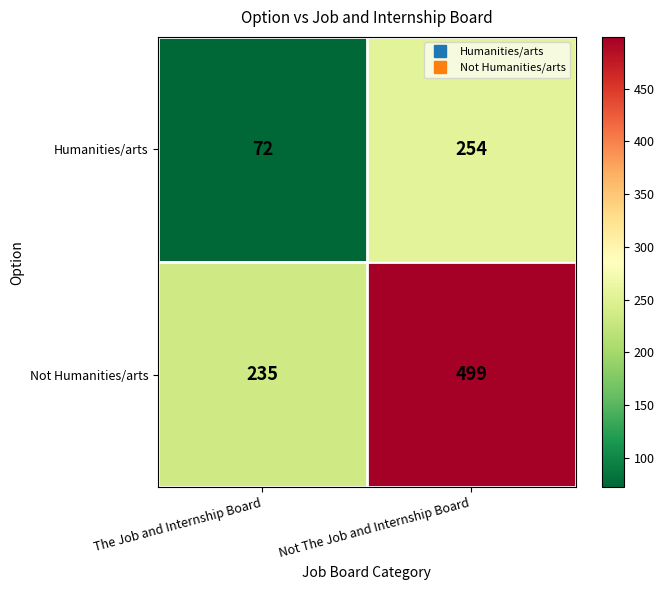

Is it true that Humanities/arts equals 72 at The Job and Internship Board?

True